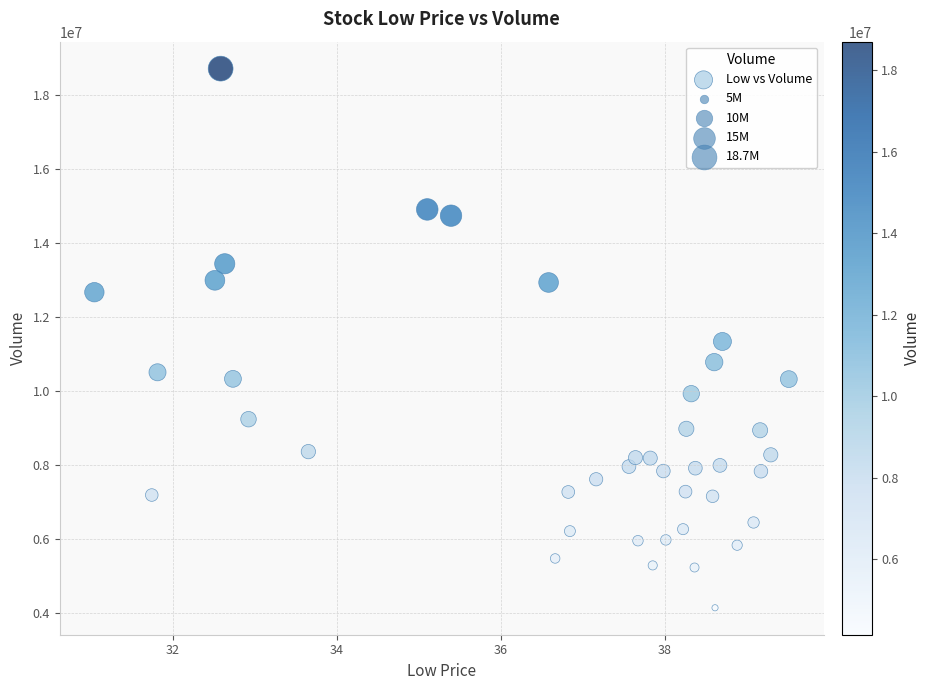

What is the range of Y values (max minus min)?

14551700